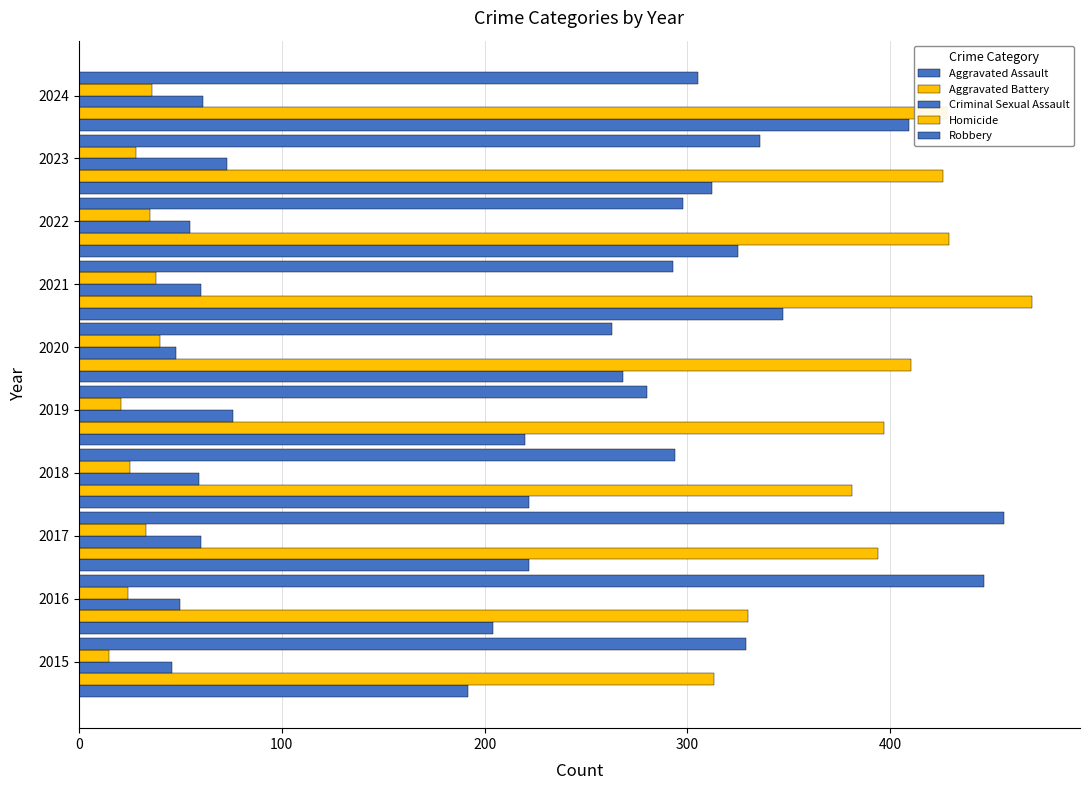

Count the number of data series in this chart.

5